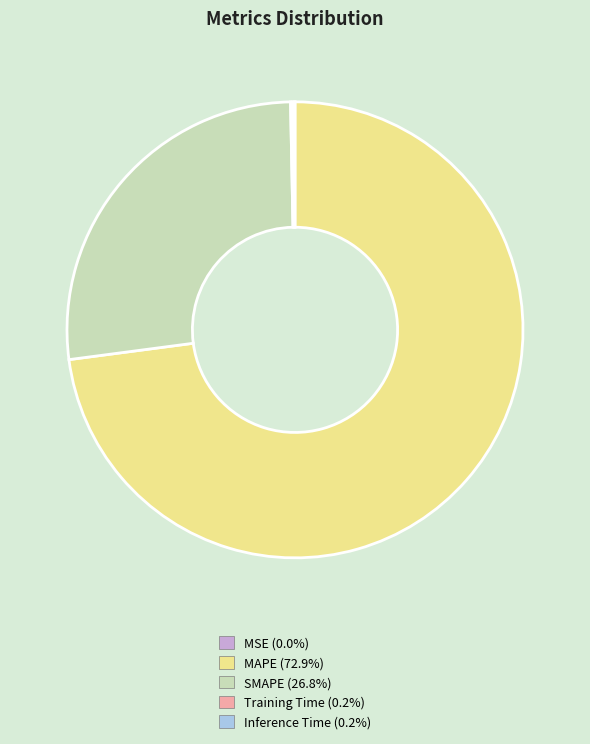

What is the largest slice in the pie chart?

MAPE